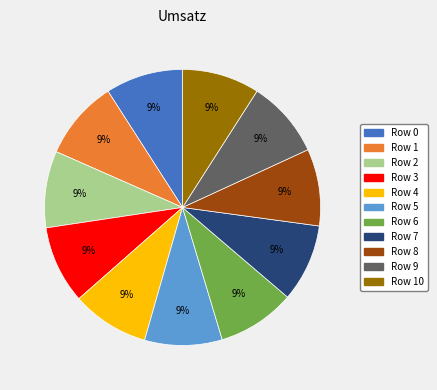

Count the number of slices in the pie.

11